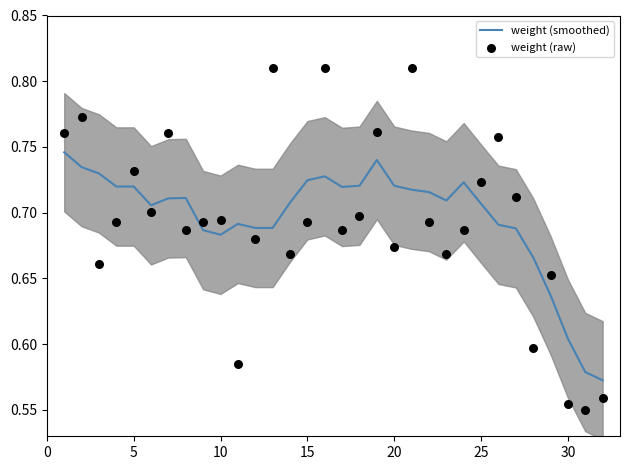

What are all the series names shown in the legend?

weight (smoothed), weight (raw)